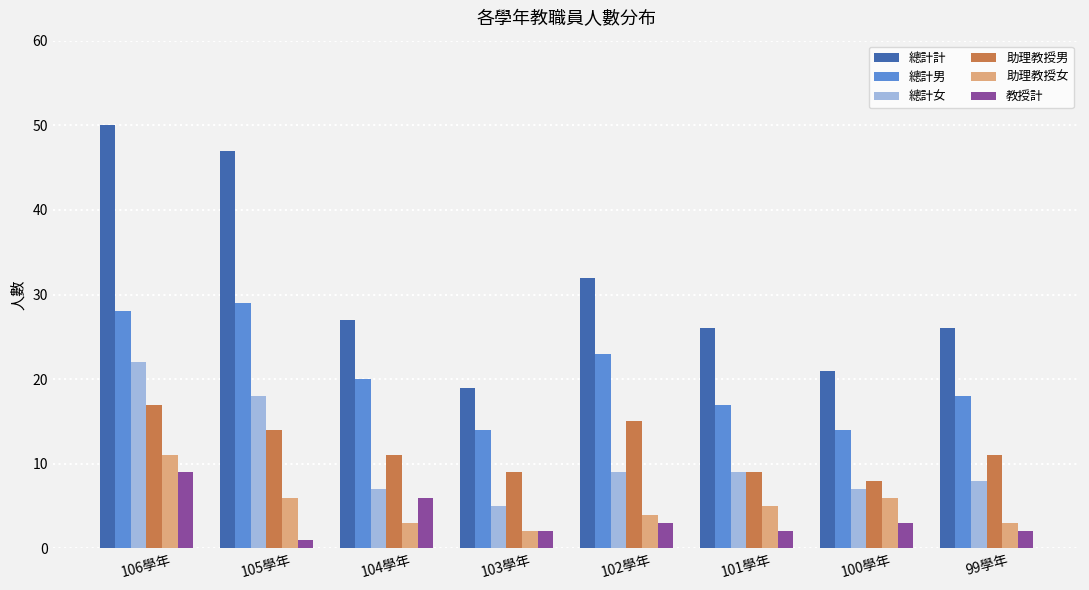

What is the sum of the 教授計 values at 104學年 and 105學年?

7